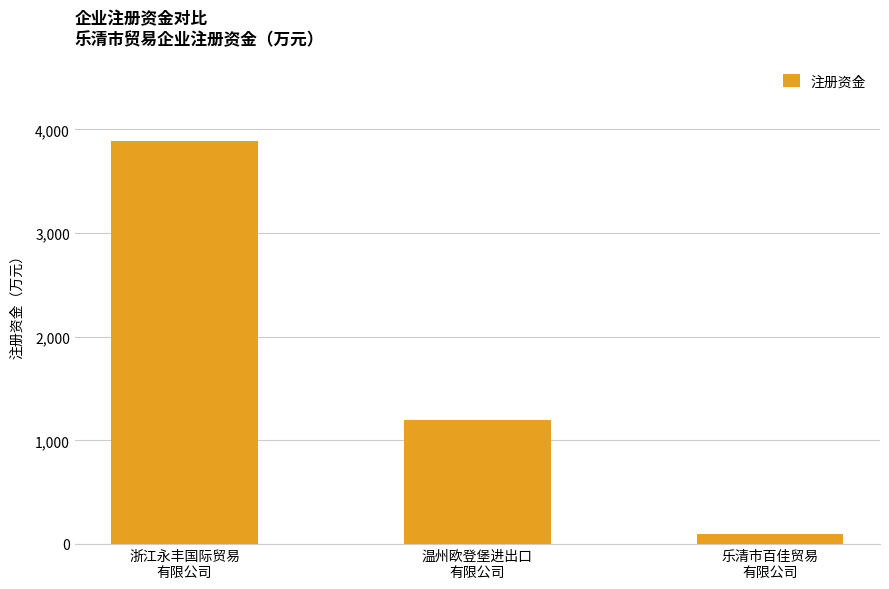

Between 温州欧登堡进出口
有限公司 and 乐清市百佳贸易
有限公司, which is larger?

温州欧登堡进出口
有限公司